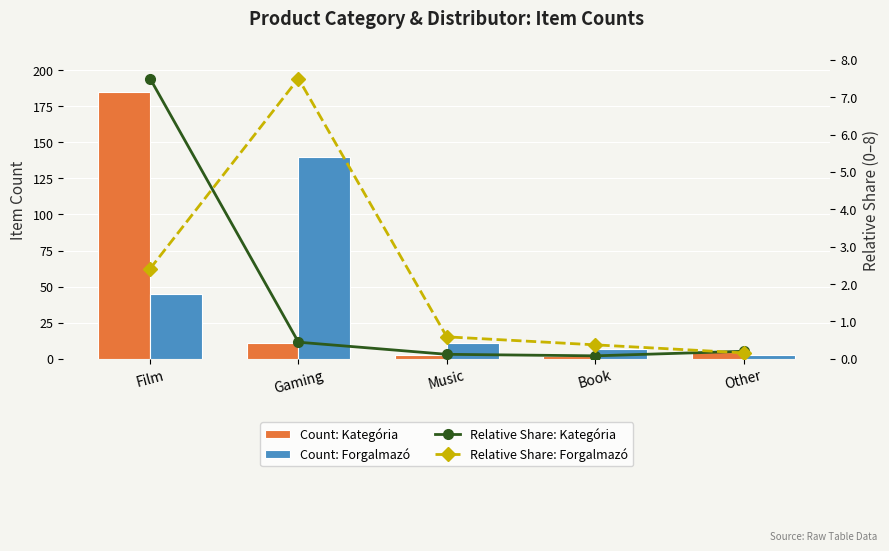

What is the label of the 2nd bar from the right?

Book